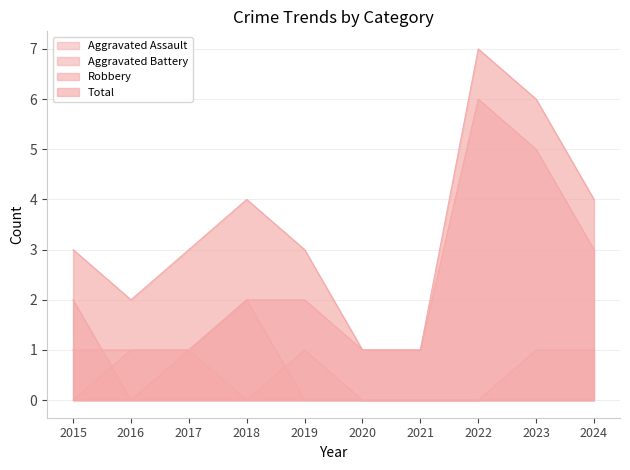

Which label corresponds to the smallest value in the chart?

2015